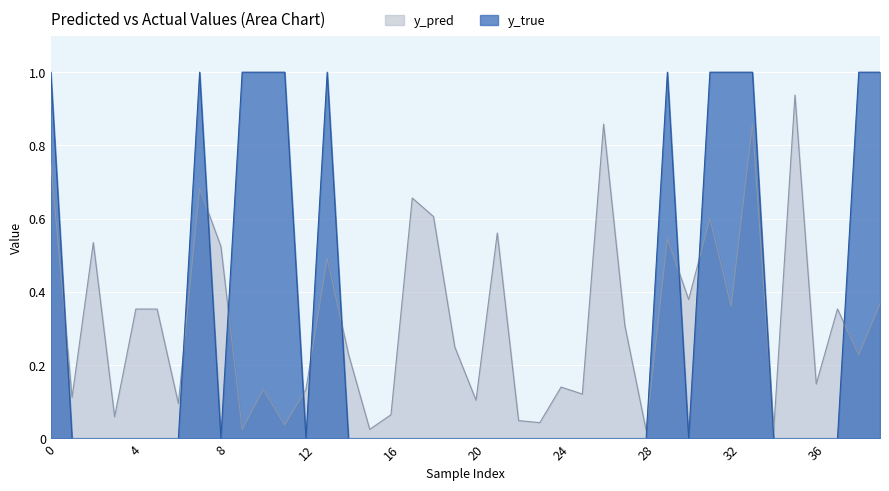

How many interior local valleys does the y_pred series have?

15